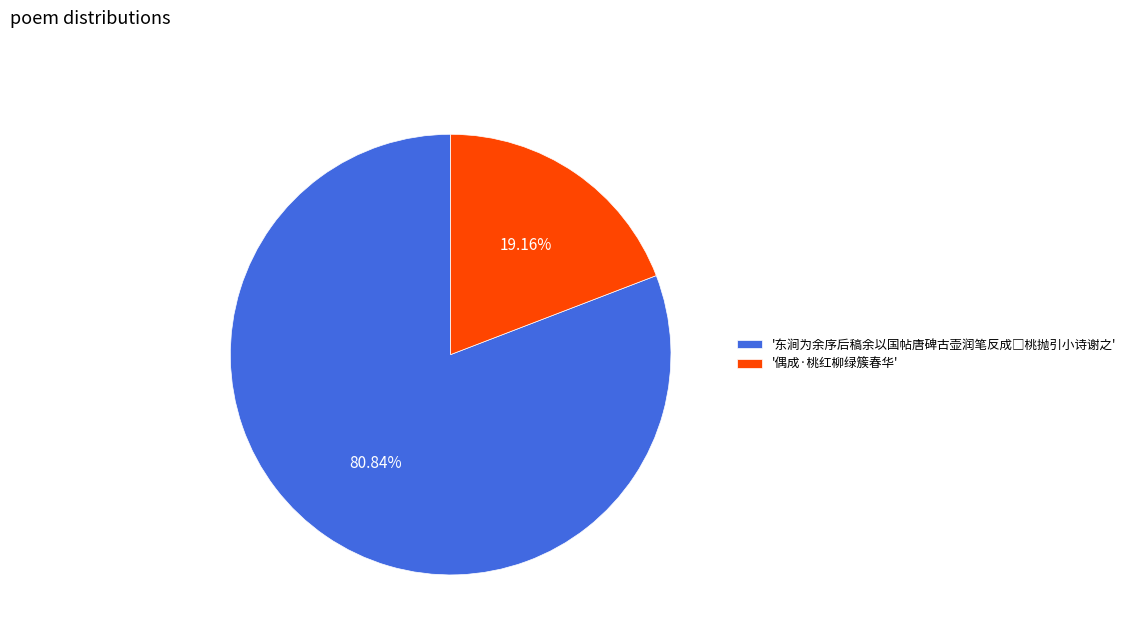

What is the smallest slice in the pie chart?

'偶成·桃红柳绿簇春华'